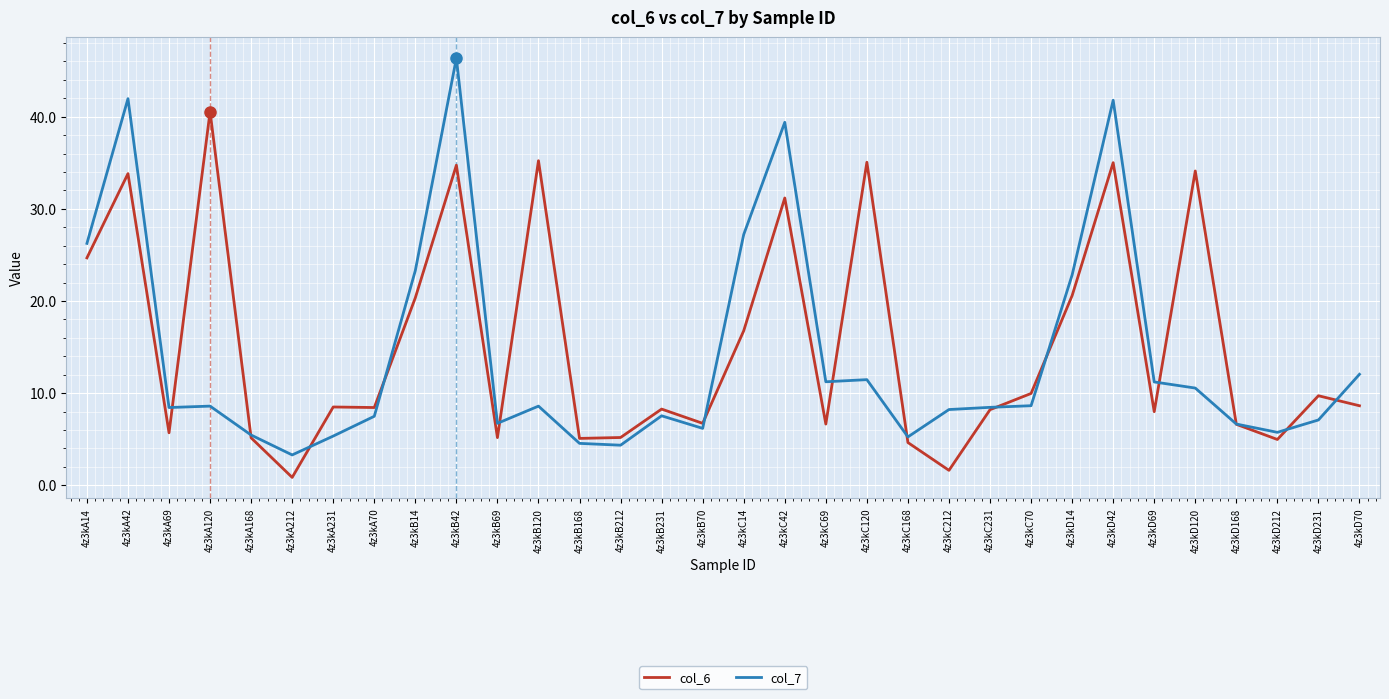

Between which two adjacent categories do col_6 and col_7 first intersect?

4z3kA69 and 4z3kA120